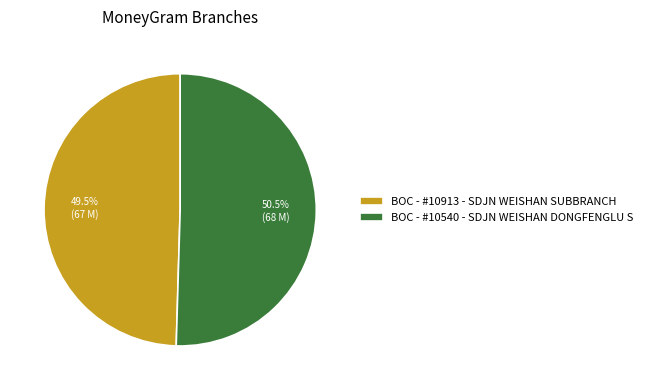

Rank the categories by value from highest to lowest.

BOC - #10540 - SDJN WEISHAN DONGFENGLU S, BOC - #10913 - SDJN WEISHAN SUBBRANCH